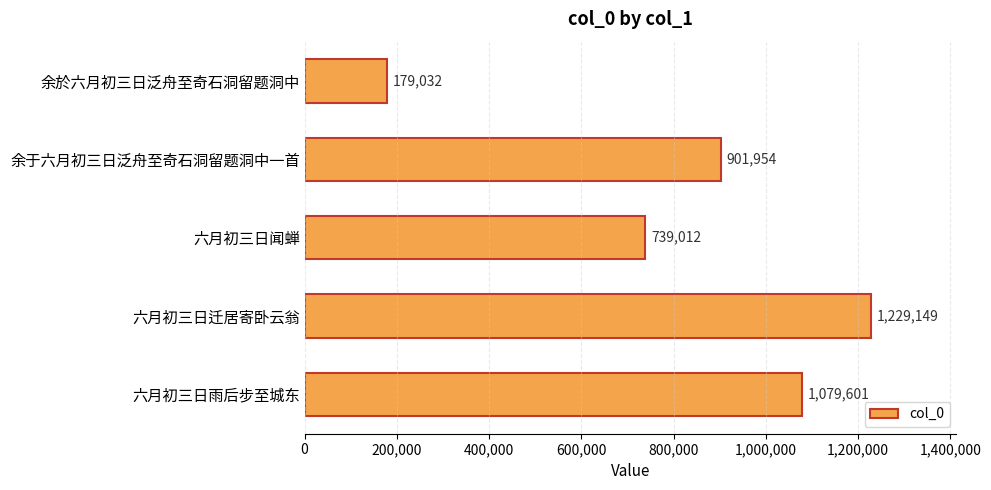

What is the maximum value shown in the chart?

1229149